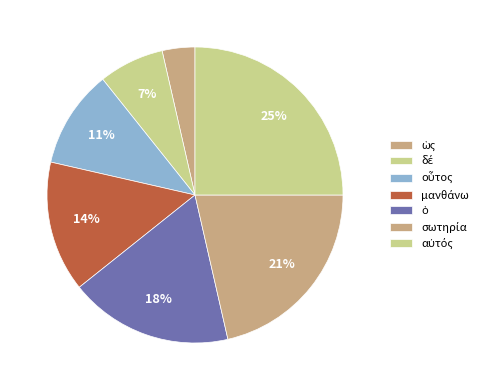

Is there a majority slice in this chart?

No